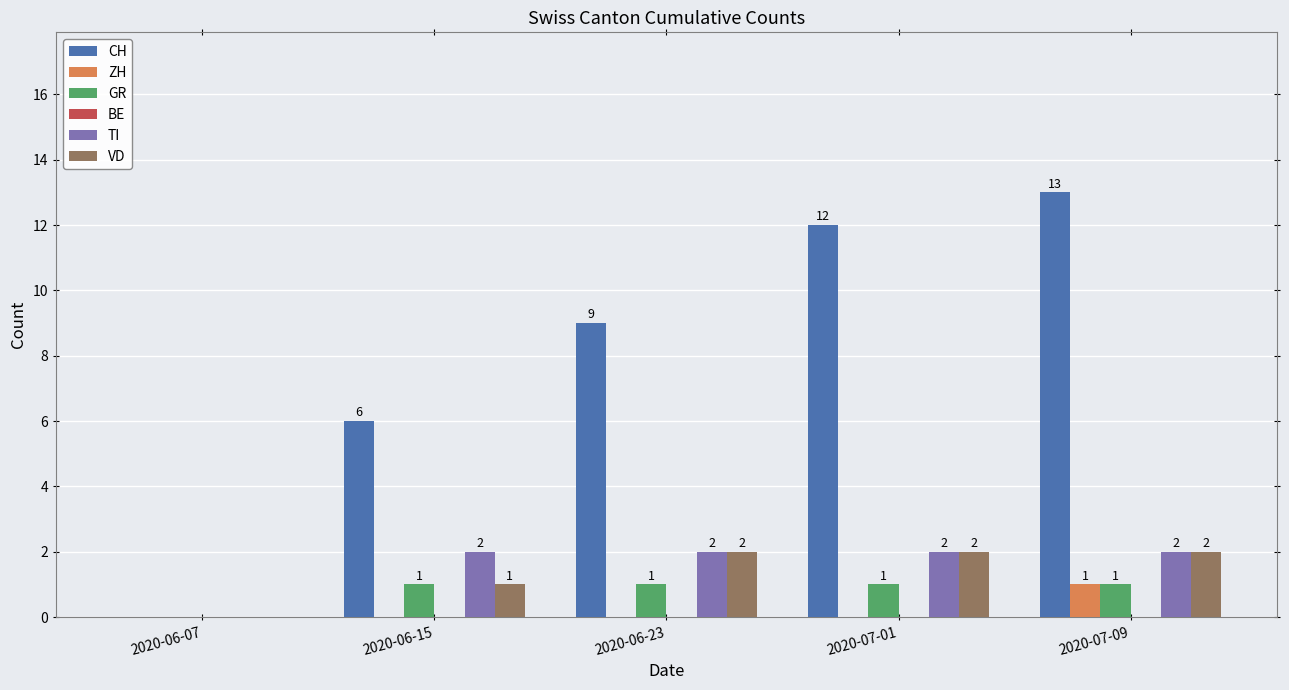

Which series has the widest spread of values?

CH